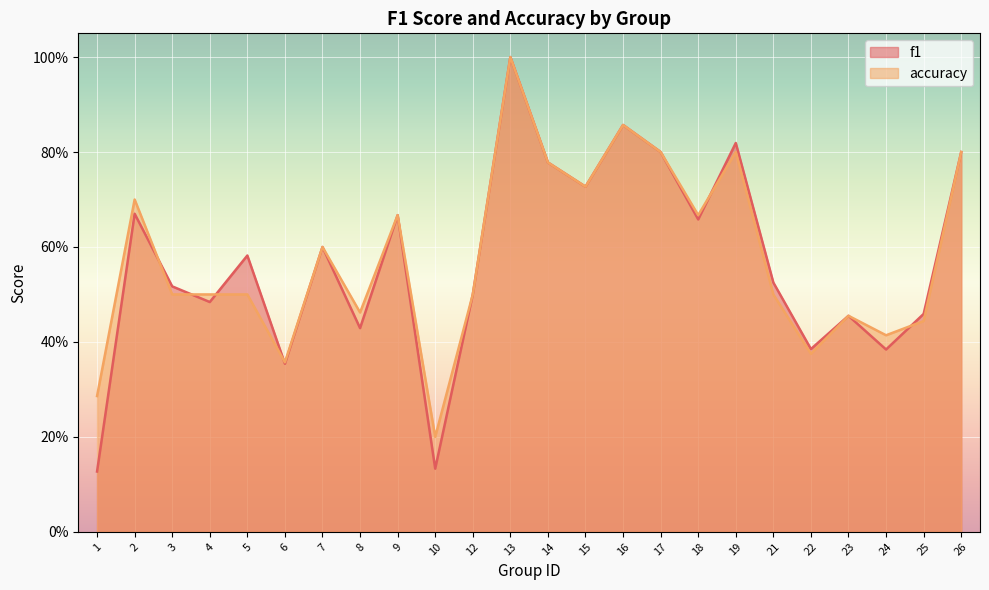

How many lines are shown in the chart?

2